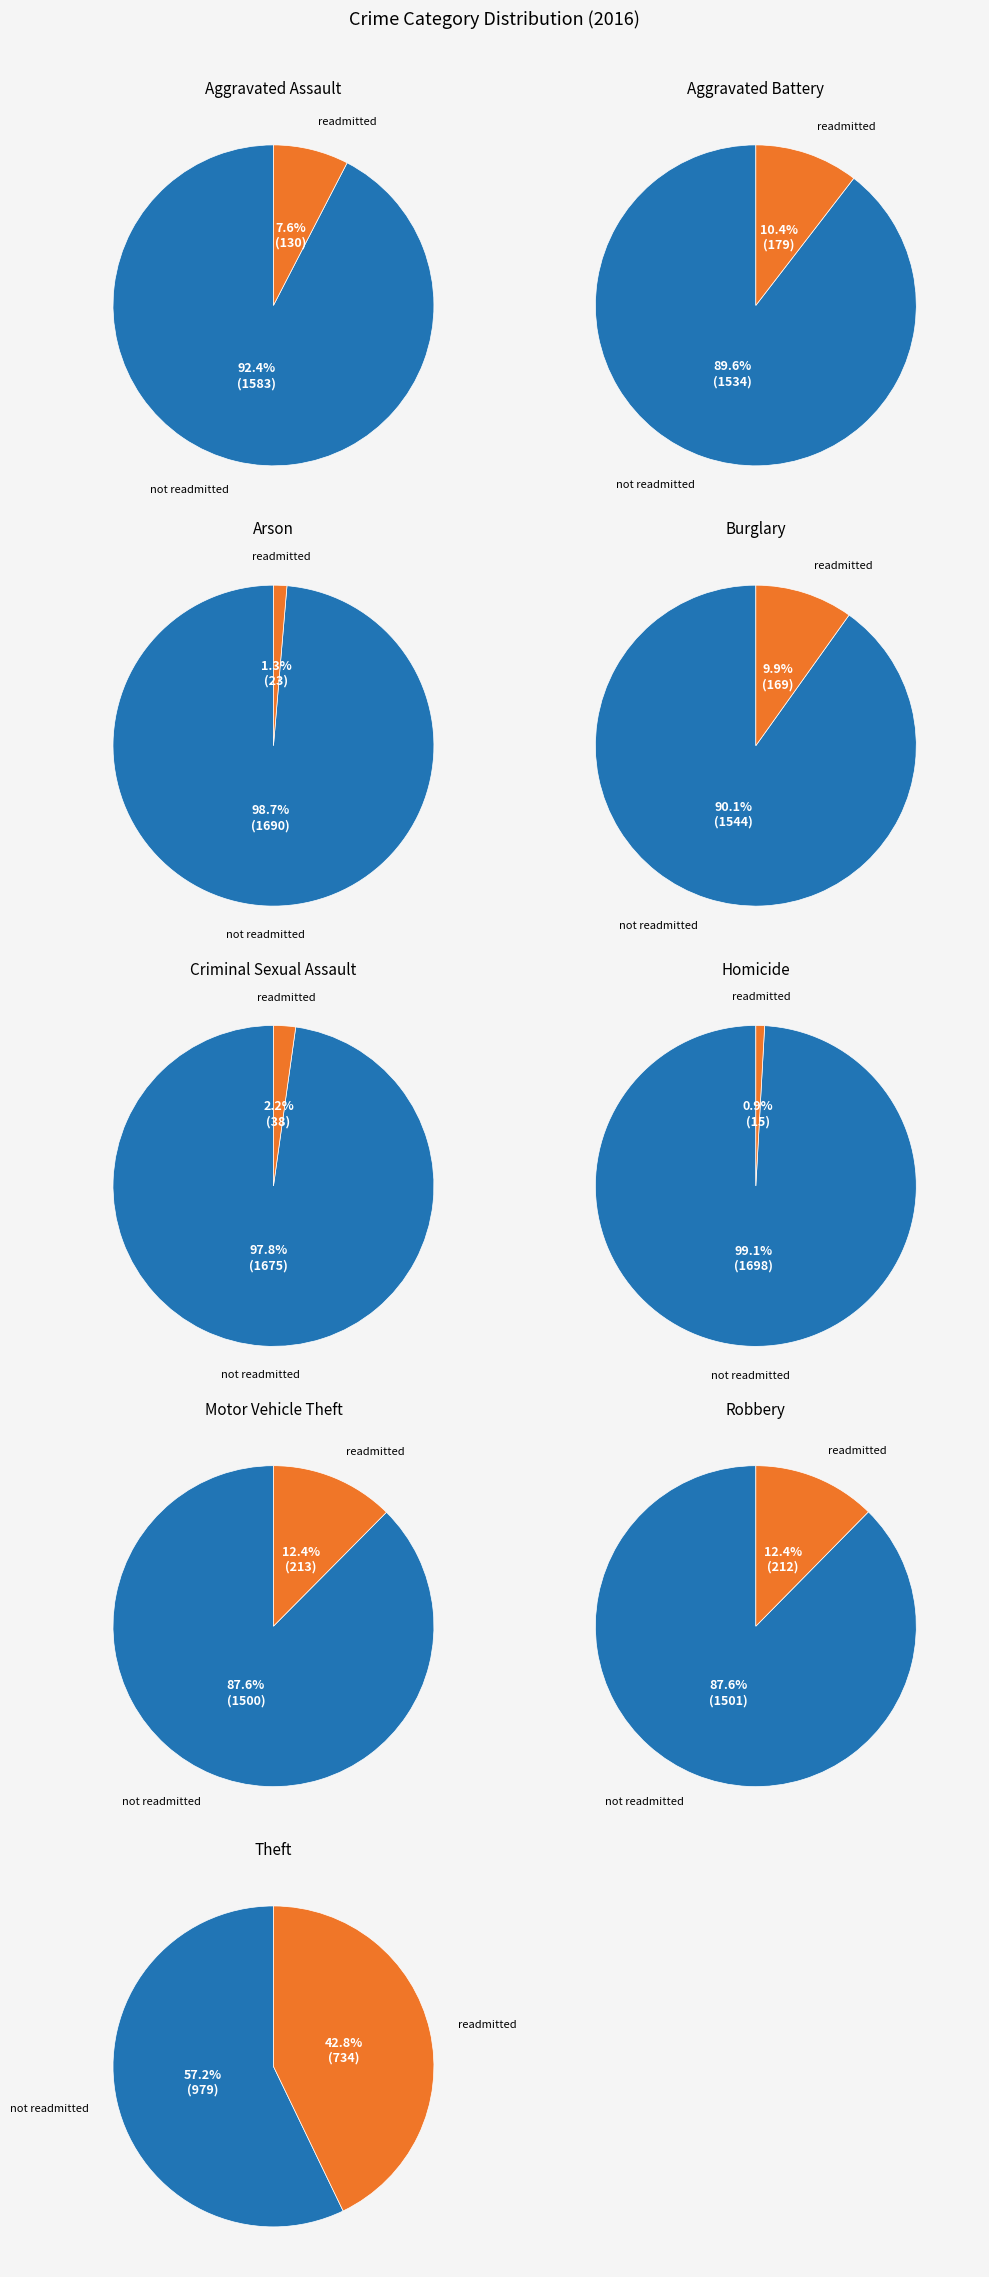

Combined, what portion of the pie is 5 and 4?

3.1%